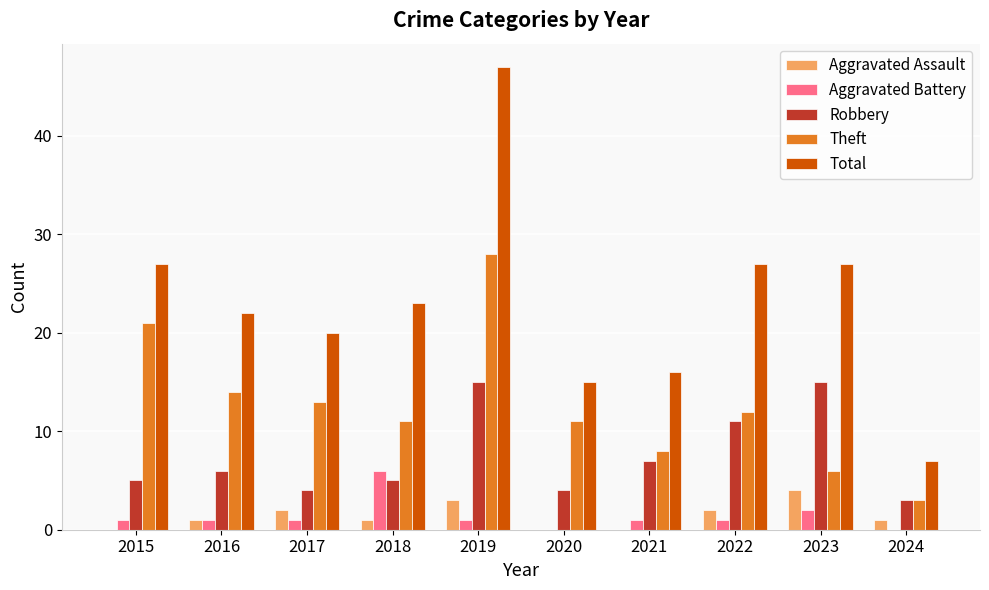

What is the difference between the Aggravated Battery values at 2020 and 2022?

1